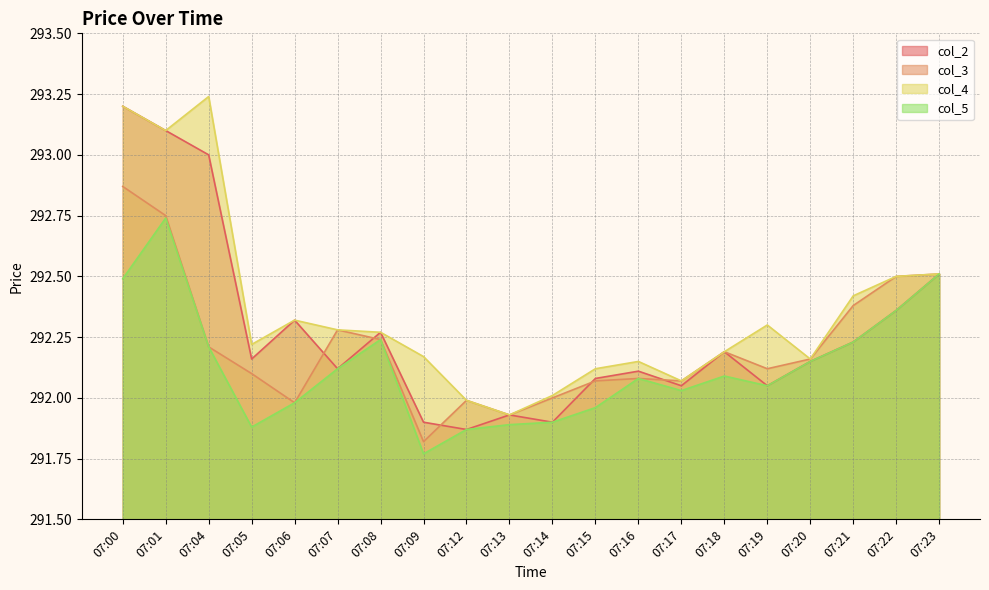

True or false: col_2 and col_4 cross at least once.

False